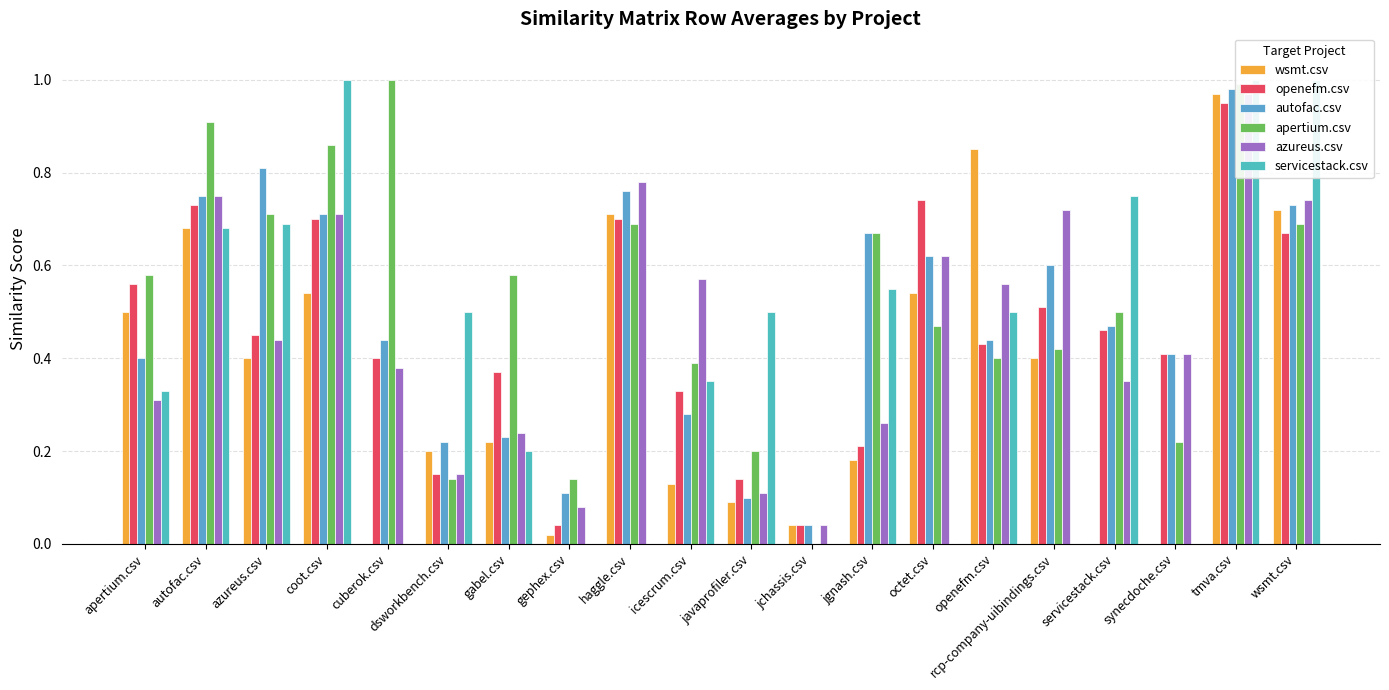

Rank the categories by servicestack.csv value from lowest to highest.

cuberok.csv, gephex.csv, haggle.csv, jchassis.csv, octet.csv, rcp-company-uibindings.csv, synecdoche.csv, gabel.csv, apertium.csv, icescrum.csv, dsworkbench.csv, javaprofiler.csv, openefm.csv, jgnash.csv, autofac.csv, azureus.csv, servicestack.csv, coot.csv, tmva.csv, wsmt.csv